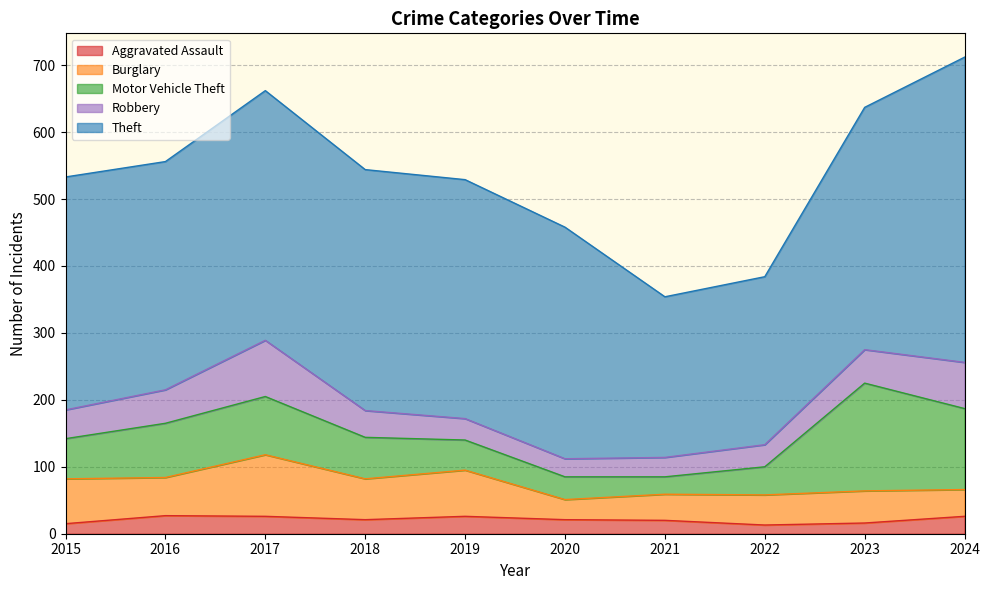

Reading right to left, list all the values displayed in this chart.

Aggravated Assault: 2024=26	2023=16	2022=13	2021=20	2020=21	2019=26	2018=21	2017=26	2016=27	2015=15
Burglary: 2024=40	2023=48	2022=45	2021=39	2020=30	2019=69	2018=61	2017=92	2016=57	2015=67
Motor Vehicle Theft: 2024=121	2023=161	2022=42	2021=26	2020=34	2019=45	2018=62	2017=87	2016=81	2015=60
Robbery: 2024=69	2023=50	2022=33	2021=29	2020=27	2019=32	2018=40	2017=84	2016=50	2015=43
Theft: 2024=456	2023=362	2022=251	2021=240	2020=346	2019=357	2018=360	2017=373	2016=341	2015=348